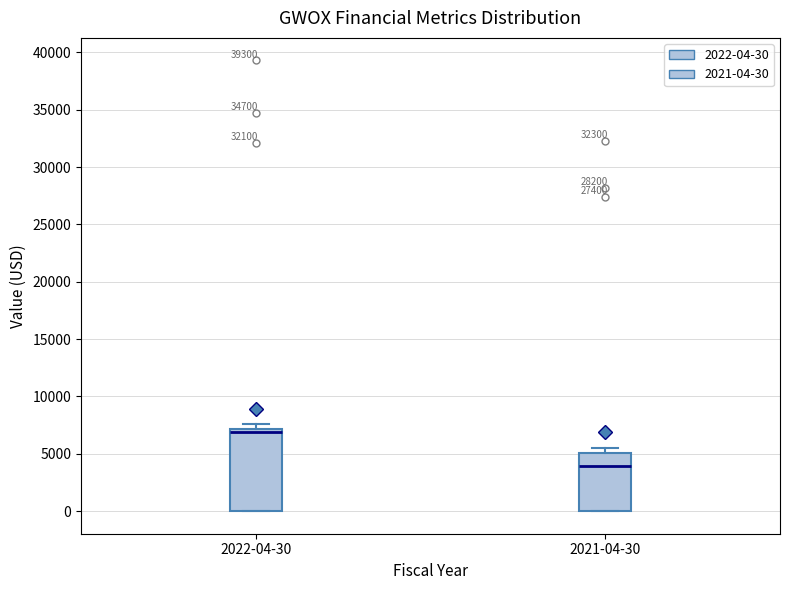

Which box is the tallest, from its lower edge to its upper edge?

2022-04-30